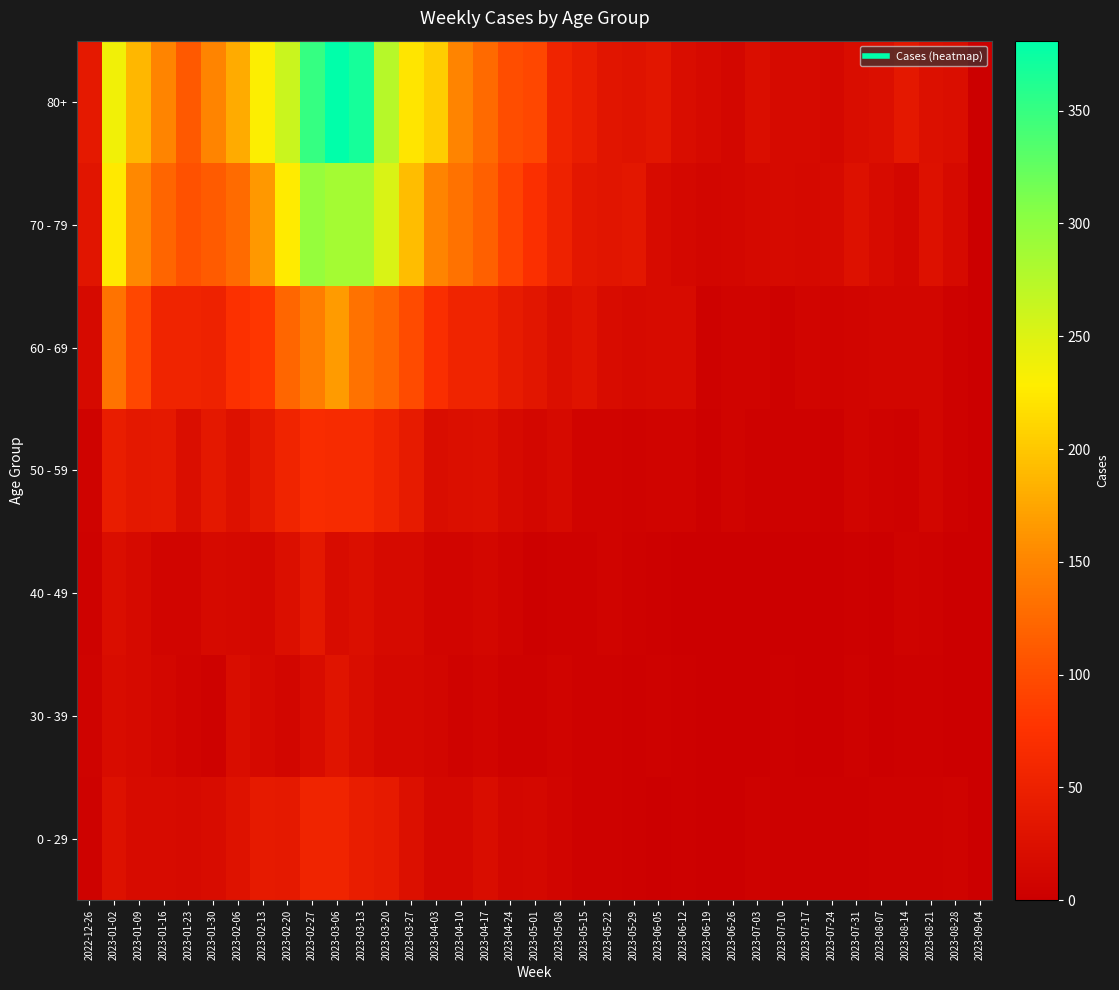

What is the spread (max minus min) of values at 2023-08-21?

24